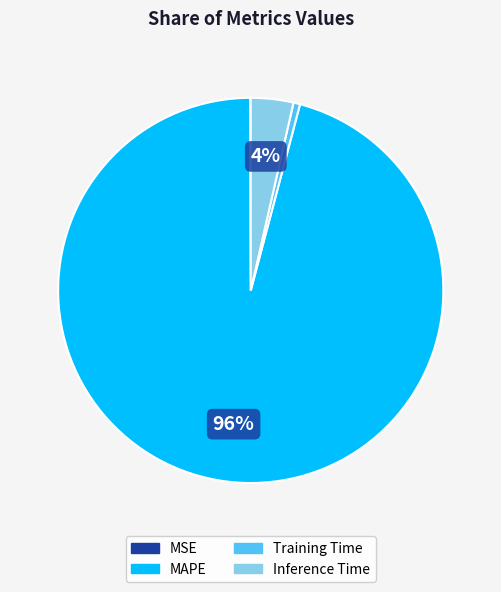

What is the largest slice in the pie chart?

MAPE